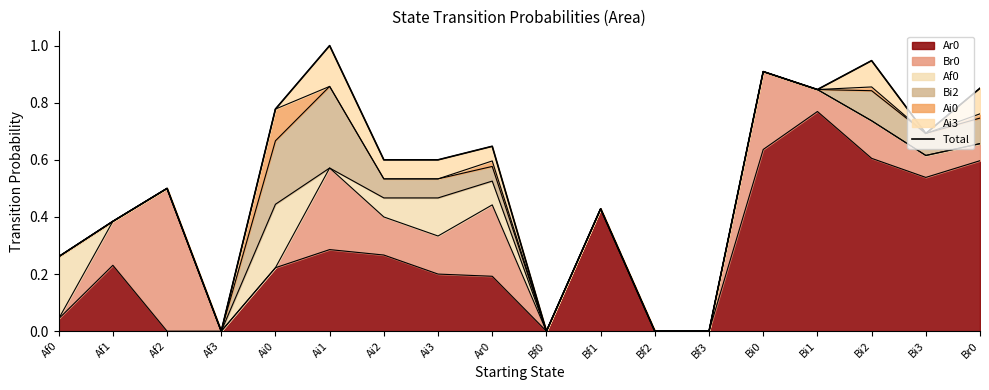

Where is the first local minimum?

Af3